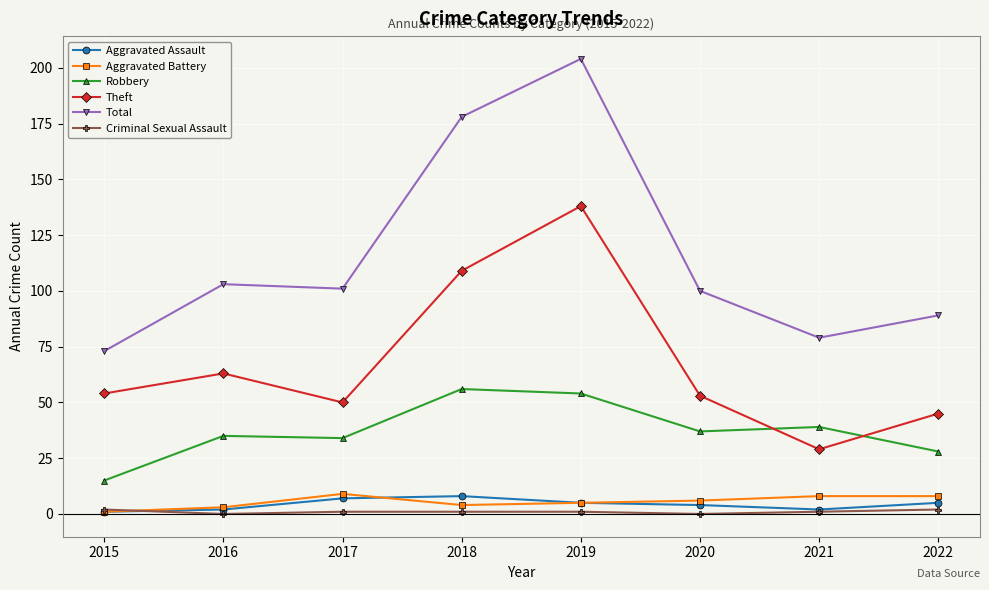

True or false: Total has a value of 36 at 2017.

False